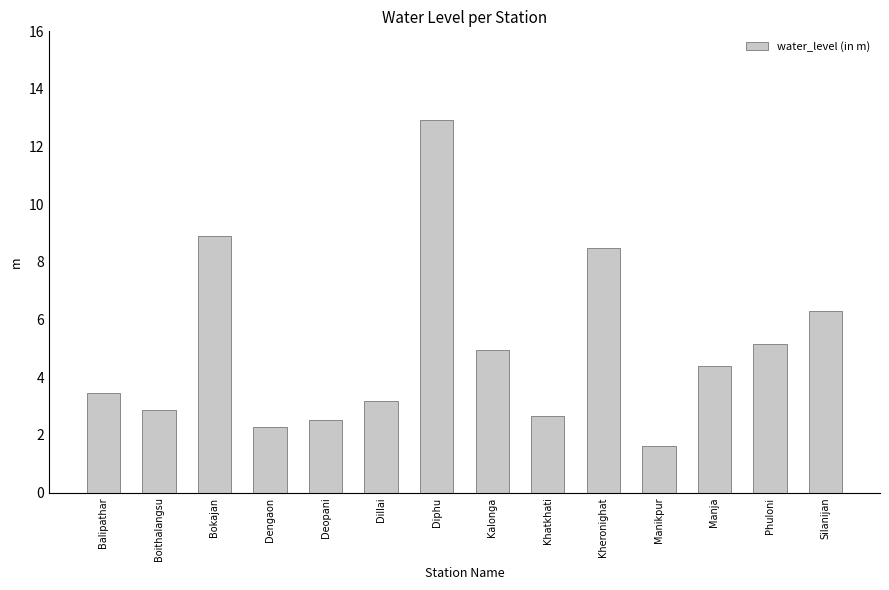

What is the maximum value shown in the chart?

12.9